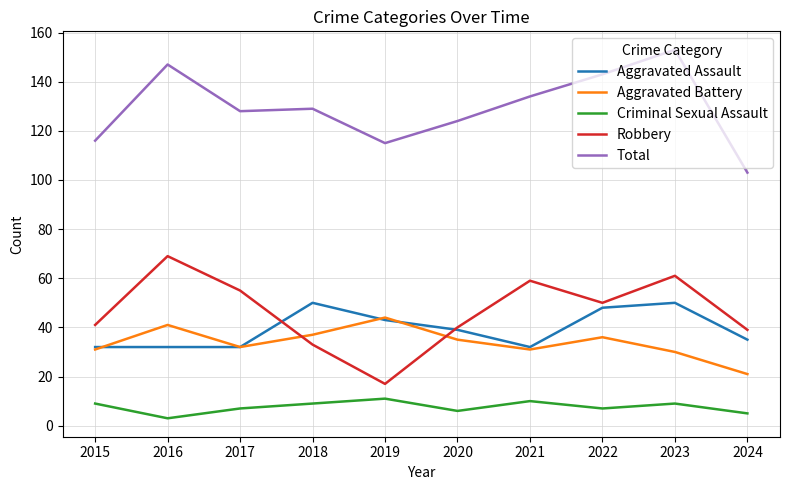

True or false: Criminal Sexual Assault and Aggravated Assault intersect in this chart.

False